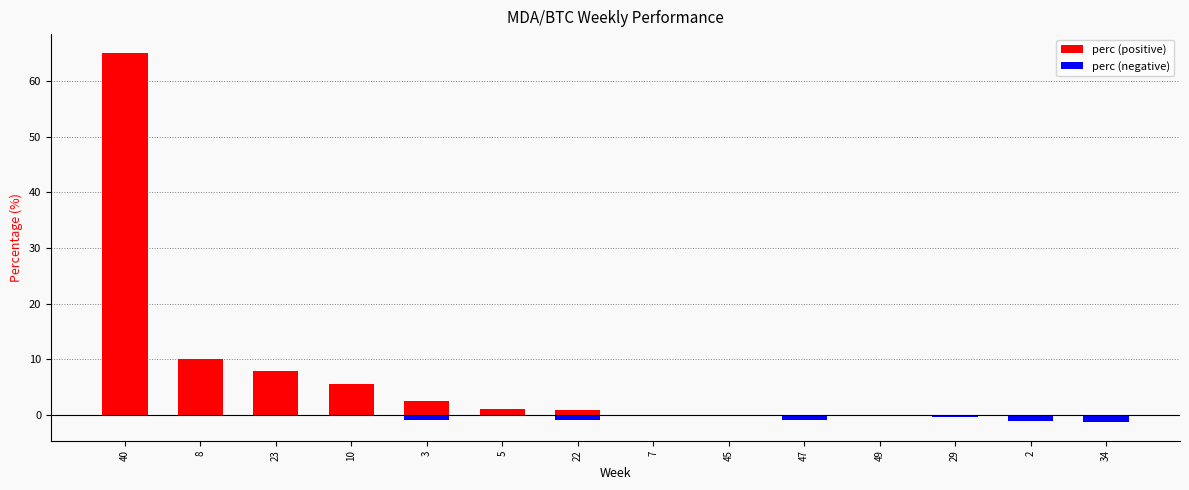

Are the bars grouped side by side (vs. stacked)?

No